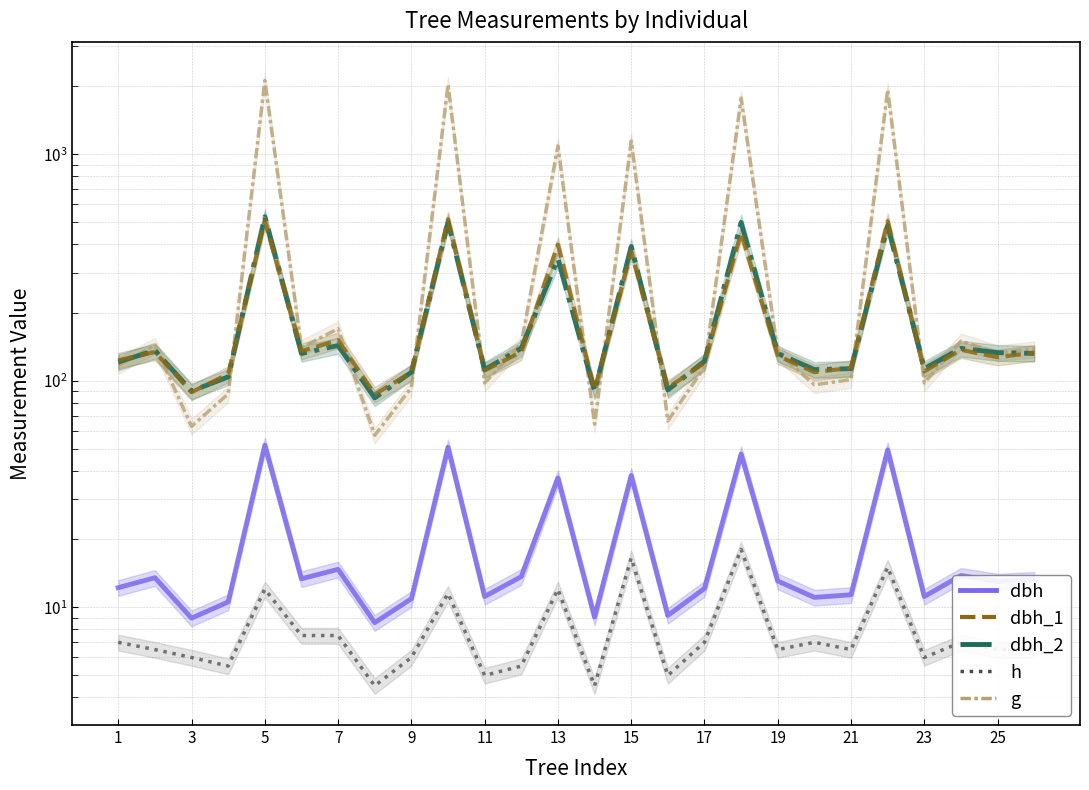

Which series has the largest total across all categories?

g